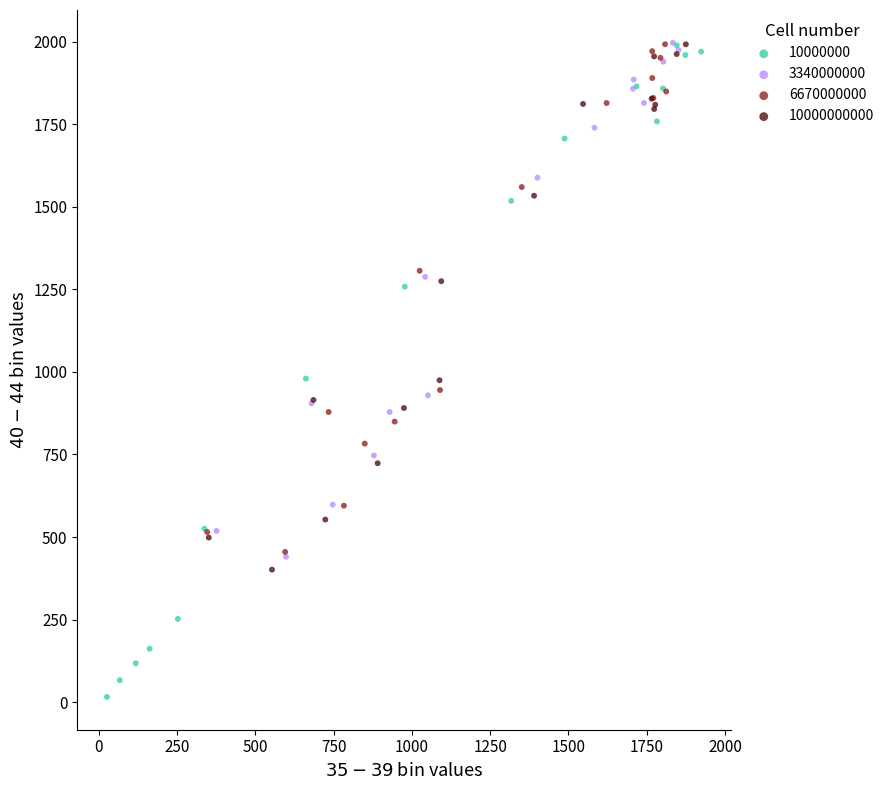

Which series contains the lowest Y value?

10000000